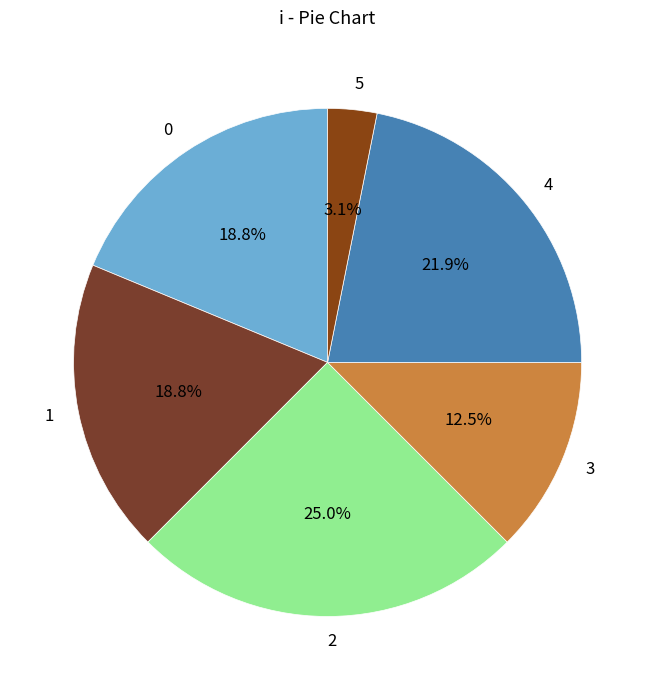

How many slices are in this pie chart?

6